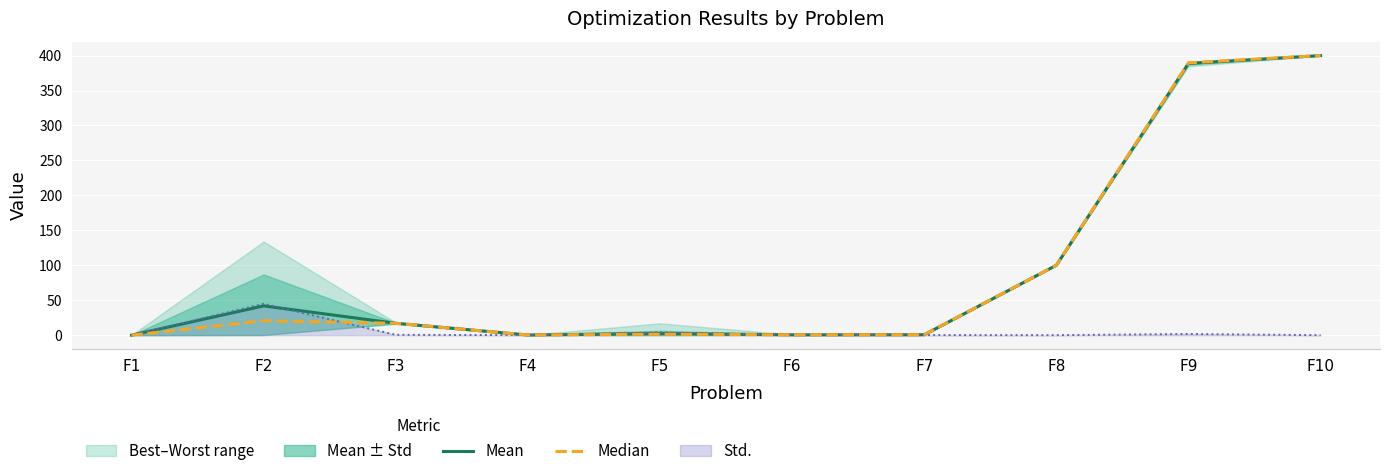

At how many categories does at least one series exceed 231?

2